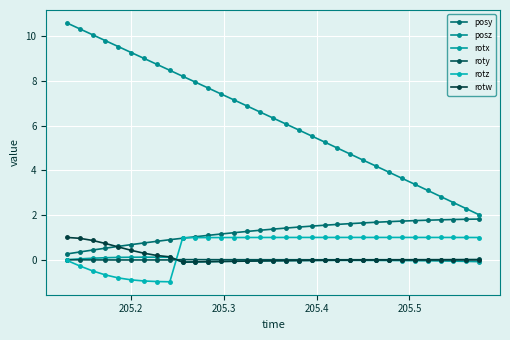

What are all the series names shown in the legend?

posy, posz, rotx, roty, rotz, rotw